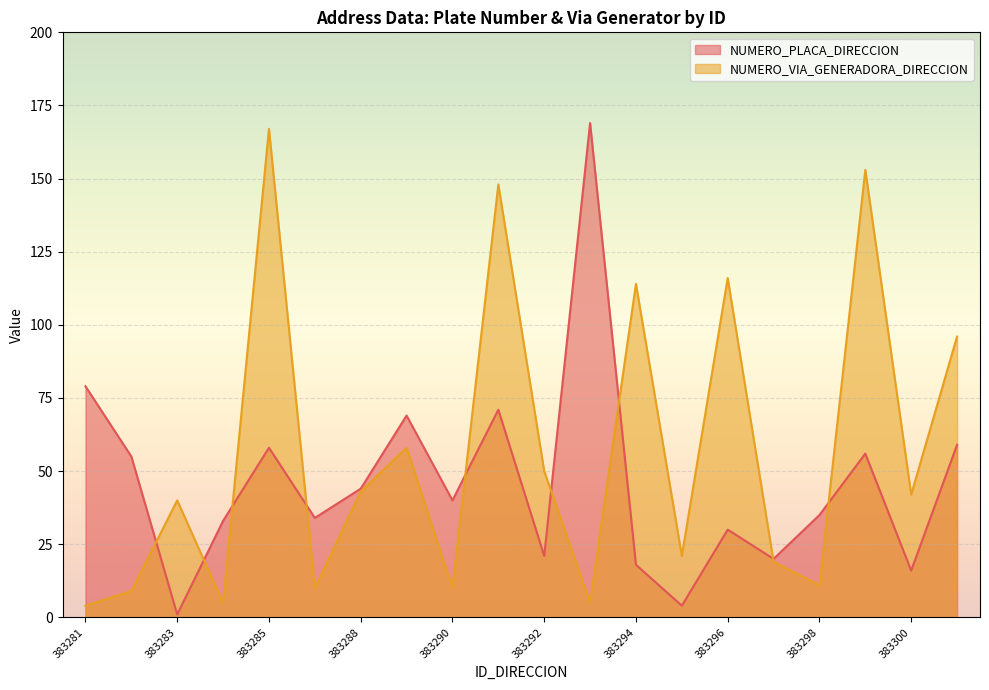

How many lines are shown in the chart?

2